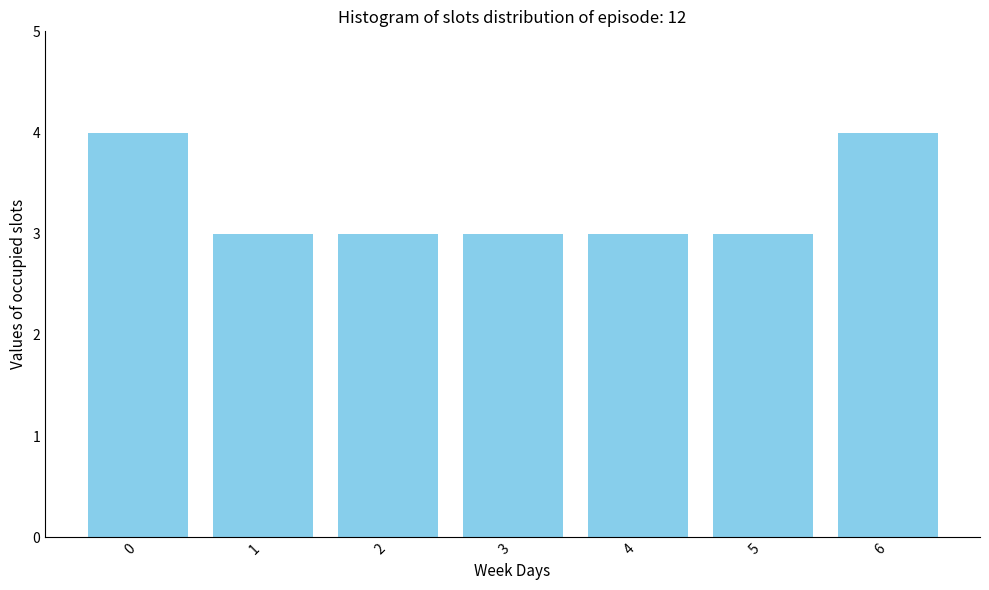

Reading left to right, extract all data points from this chart.

0=4	1=3	2=3	3=3	4=3	5=3	6=4